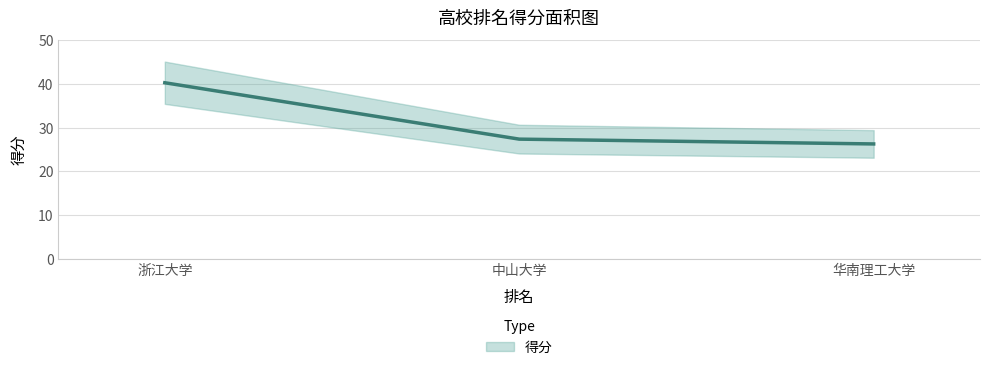

Does the chart have visible grid lines?

Yes